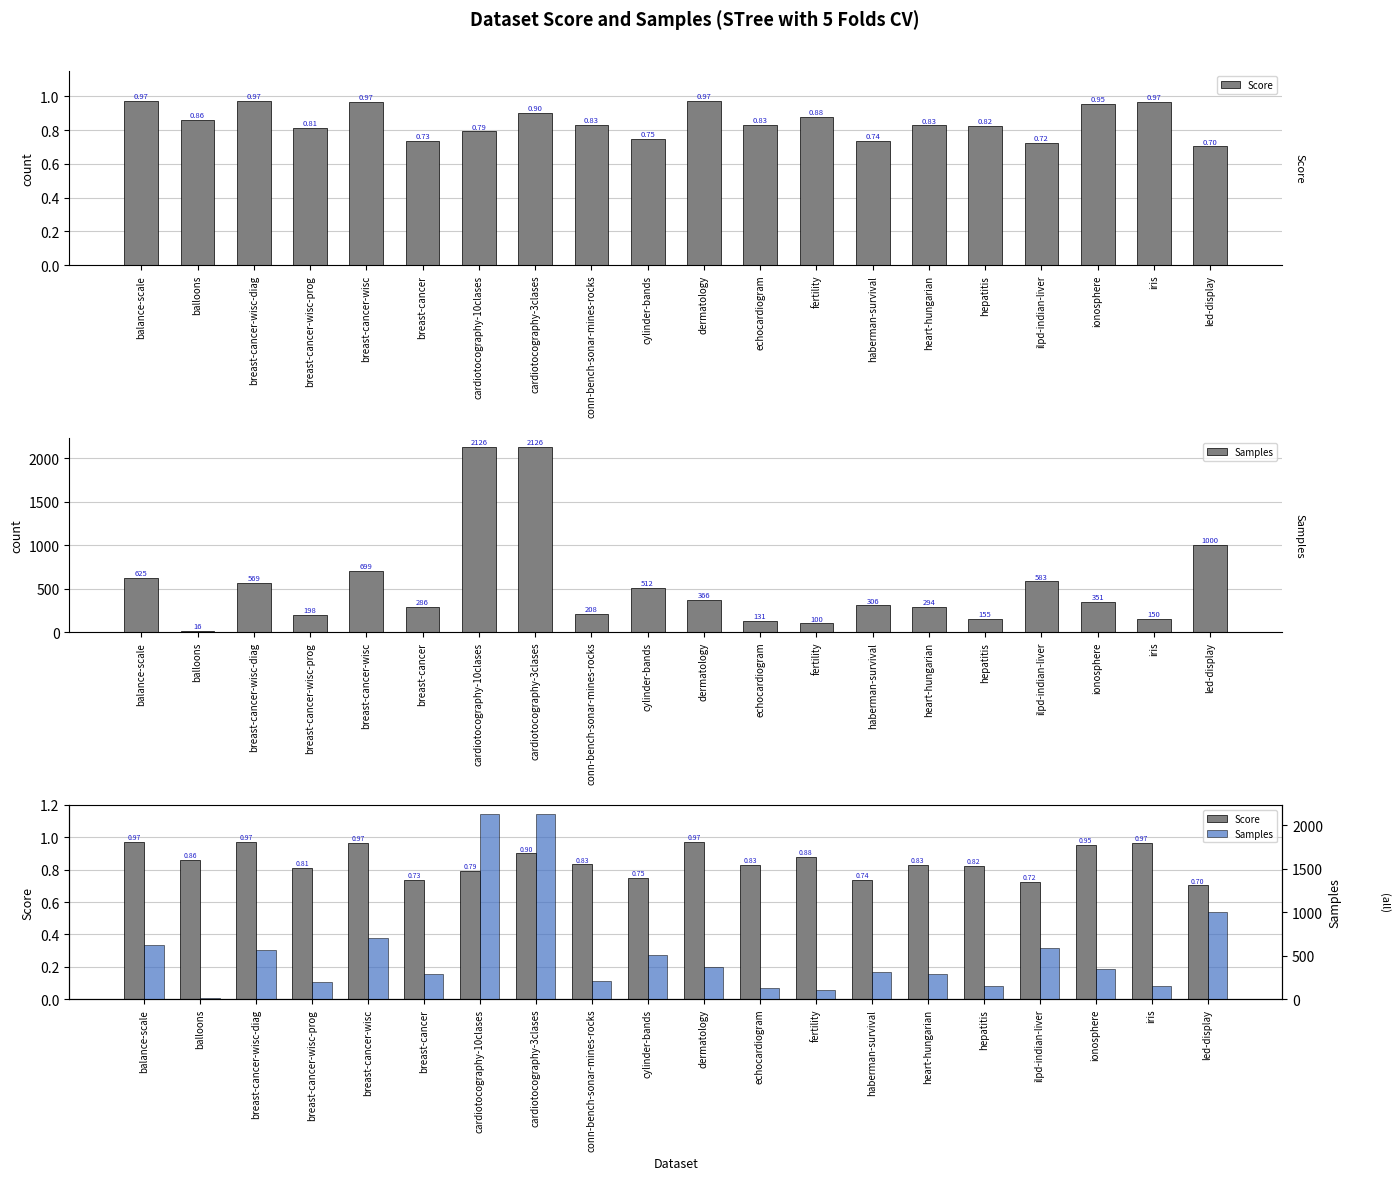

What is the average value of the Samples series?

540.0